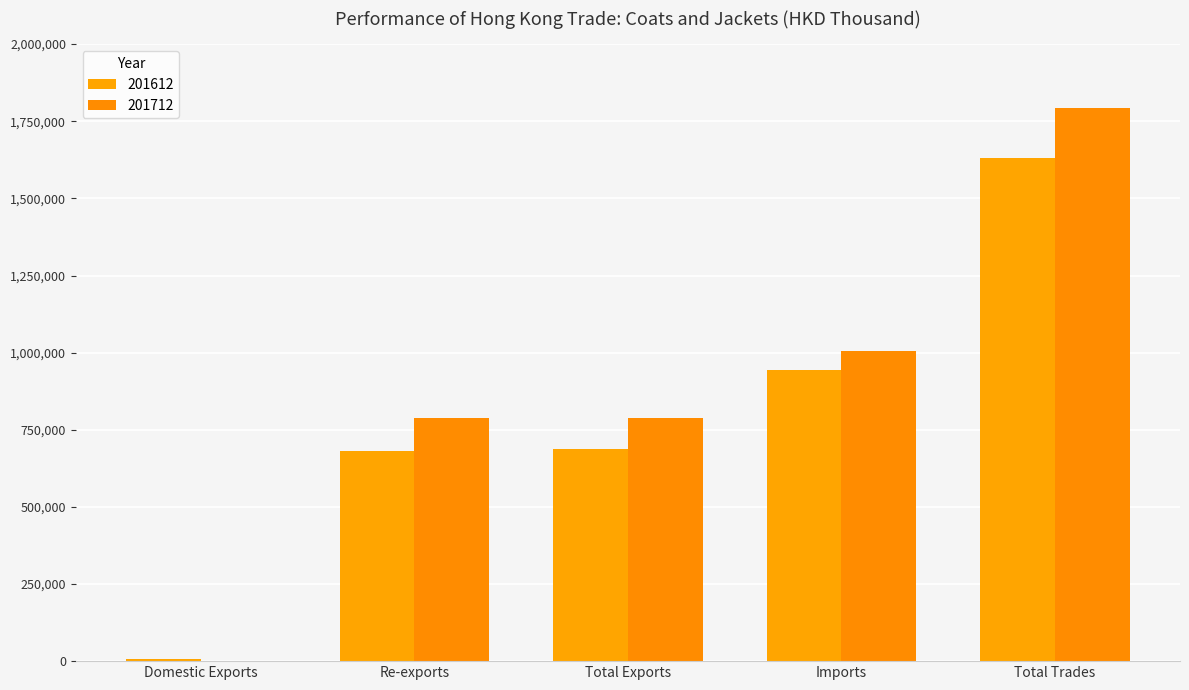

The value of 201612 at Re-exports is 445346.3. True or false?

False